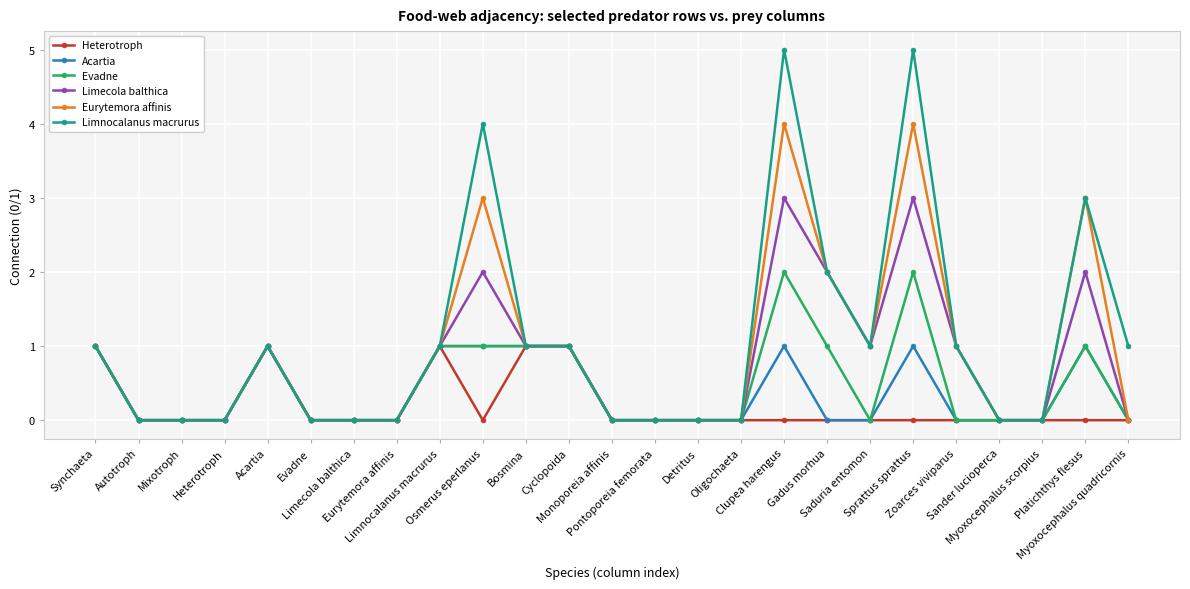

What is the greatest value displayed?

5